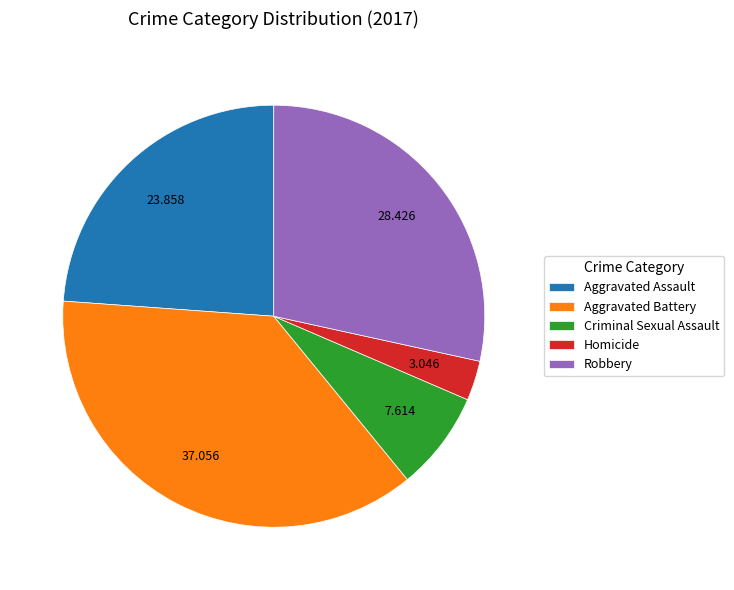

Does Robbery account for over 50% of the chart?

No